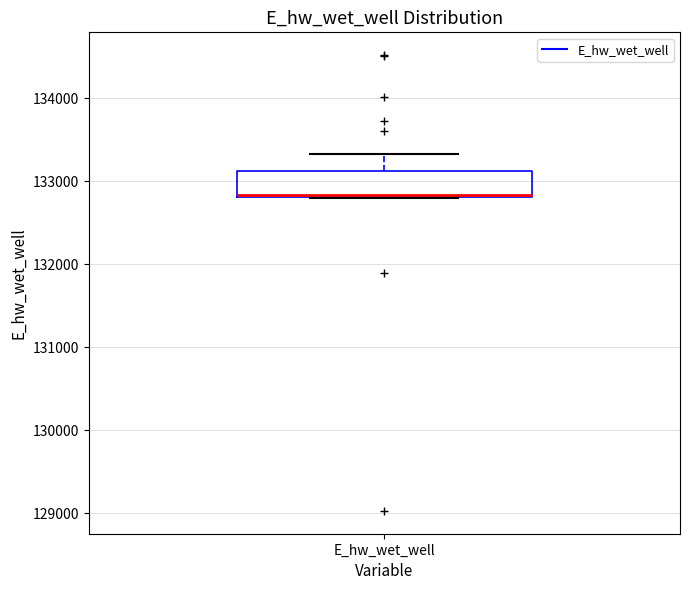

Where does the upper whisker of the box for E_hw_wet_well end on the y-axis? The values are not printed on the chart, so give them approximately, as read against the axis.

133300